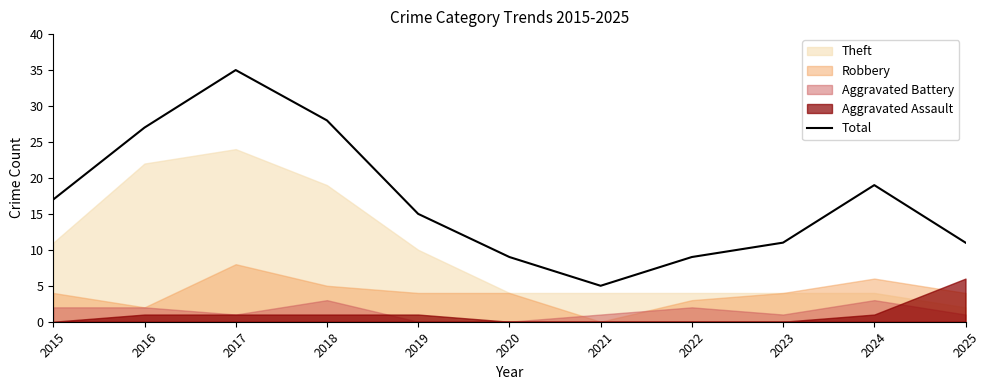

Which label corresponds to the largest value in the chart?

2017